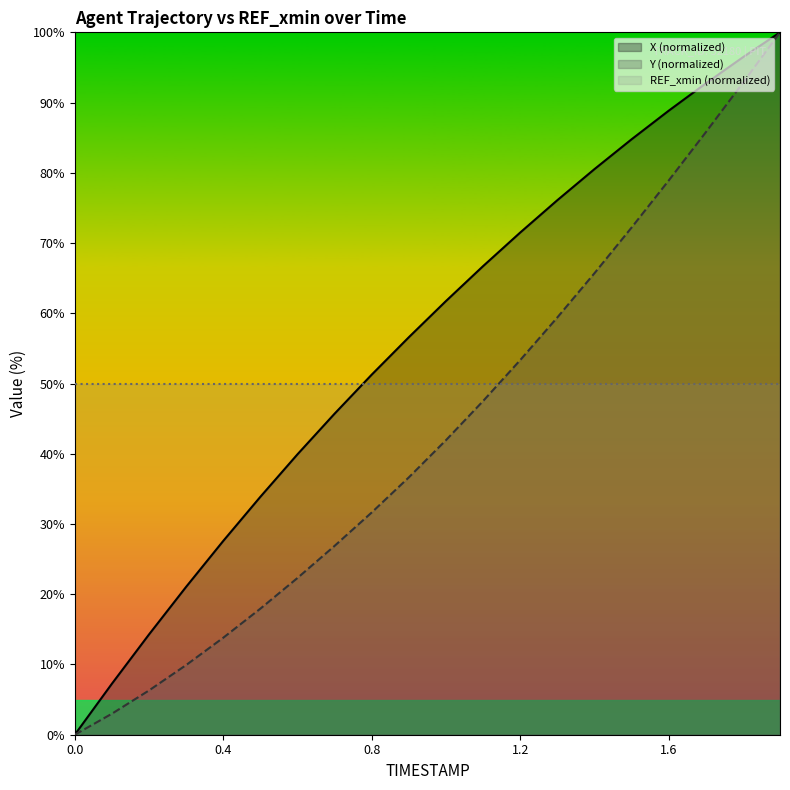

How many positive values does the X series have?

19